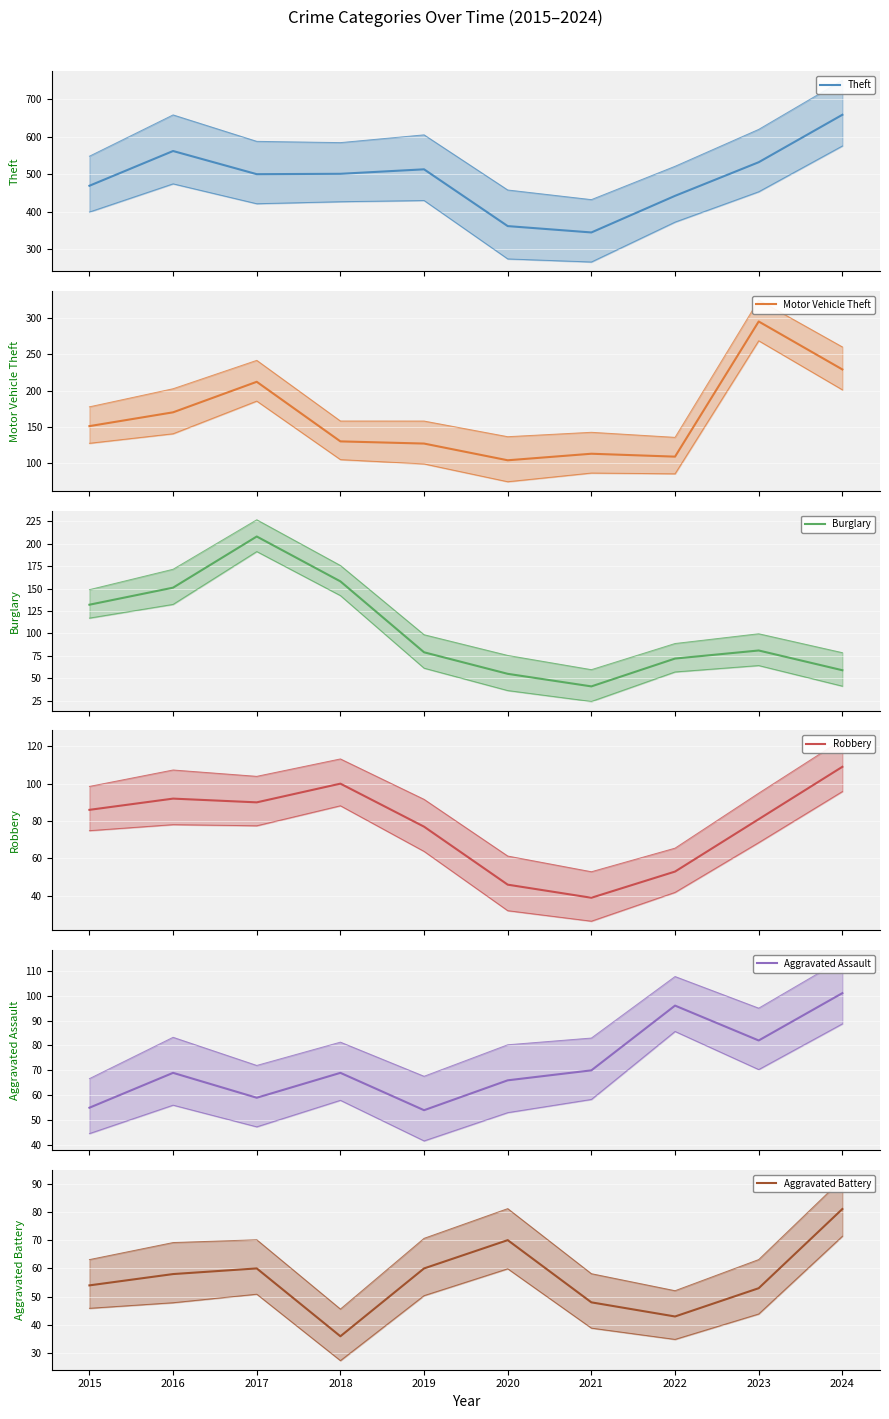

At which label does Robbery first exceed 86?

2016